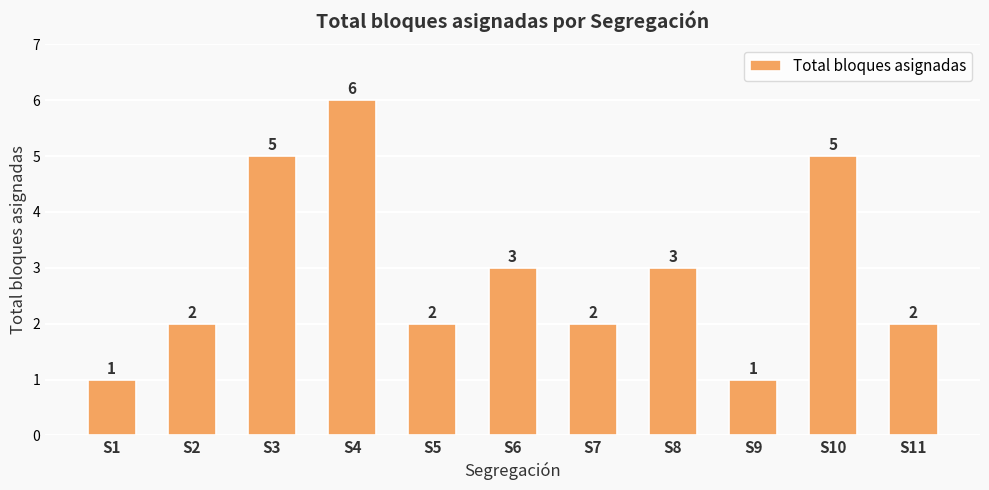

What is the value of the 9th bar from the left?

1